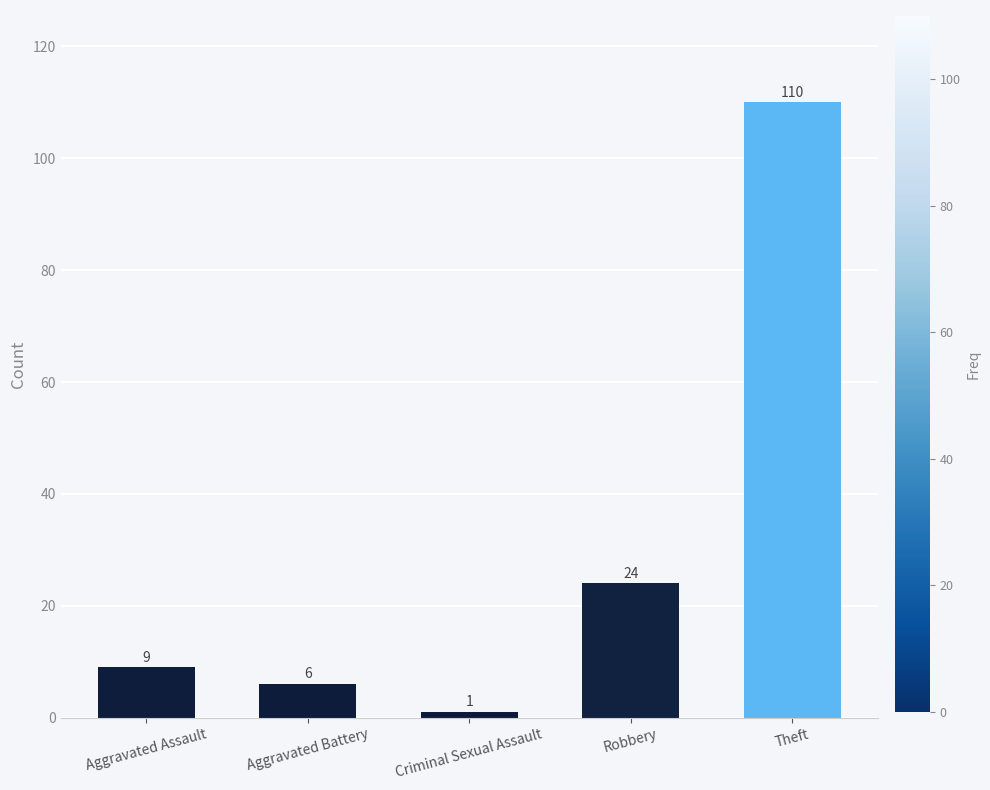

Reading right to left, transcribe all the data shown in this chart.

Theft=110	Robbery=24	Criminal Sexual Assault=1	Aggravated Battery=6	Aggravated Assault=9